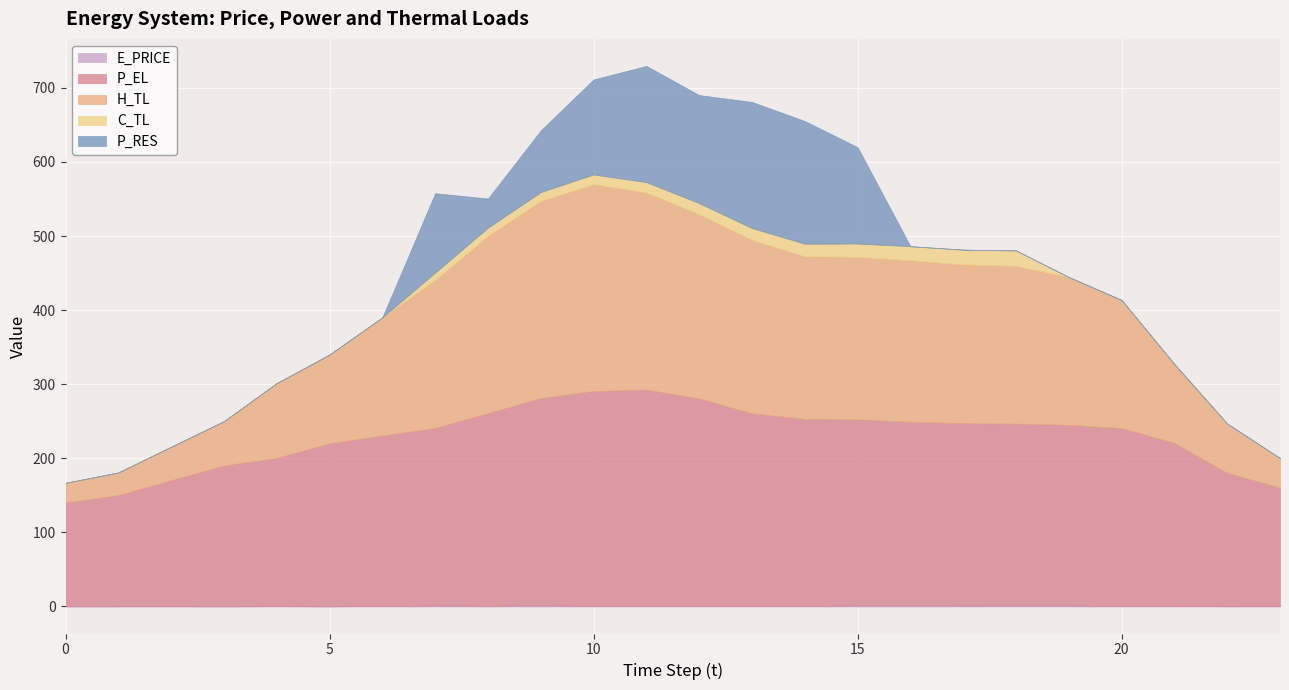

At which category does H_TL reach its first local peak?

10